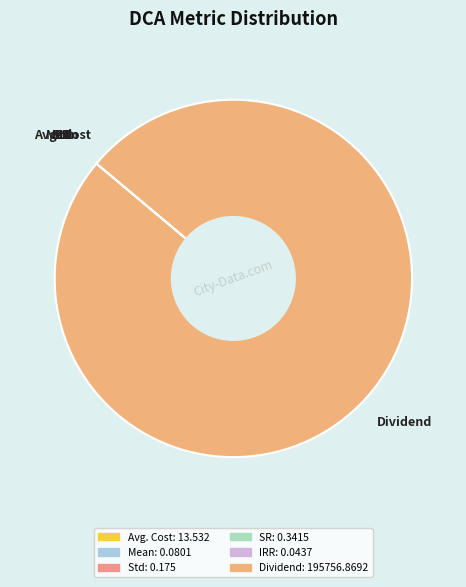

Which category has the biggest portion of the pie?

Dividend